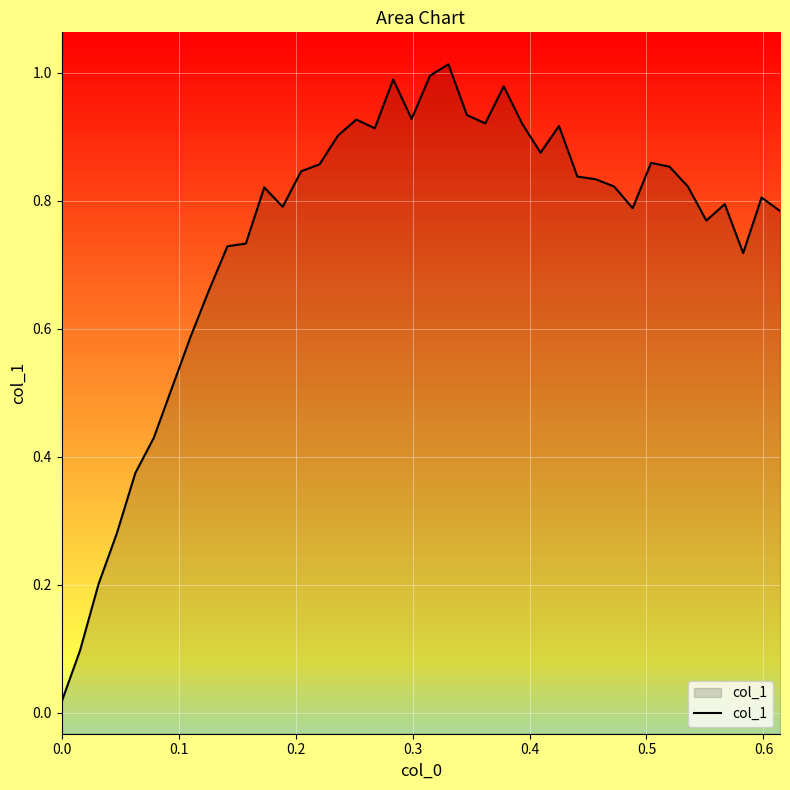

Does the chart display data point markers on the line(s)?

No